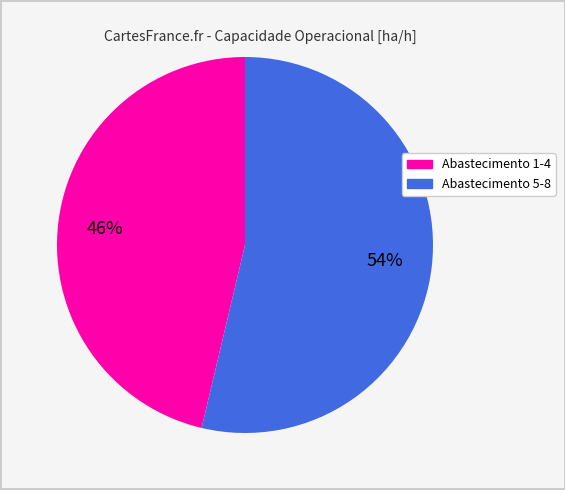

Is there a majority slice in this chart?

Yes